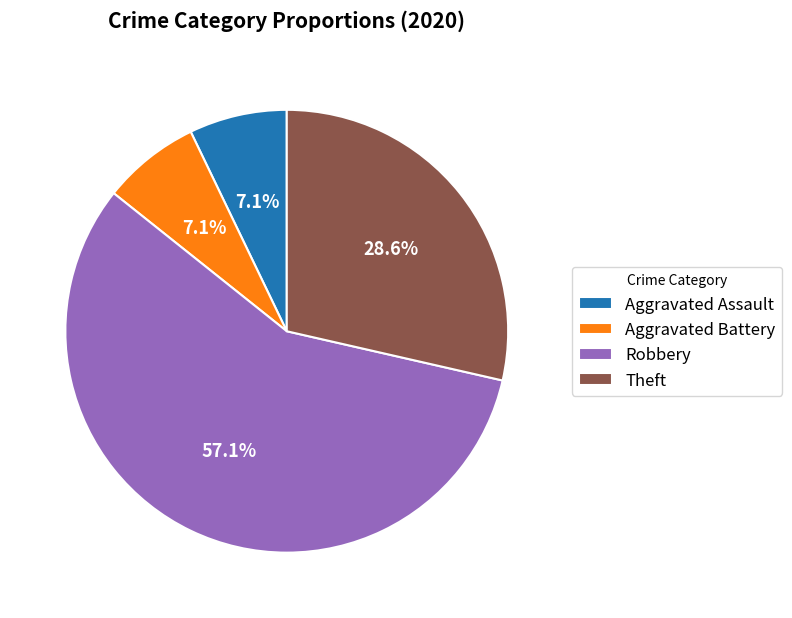

The Robbery slice represents 57% of the pie. True or false?

True